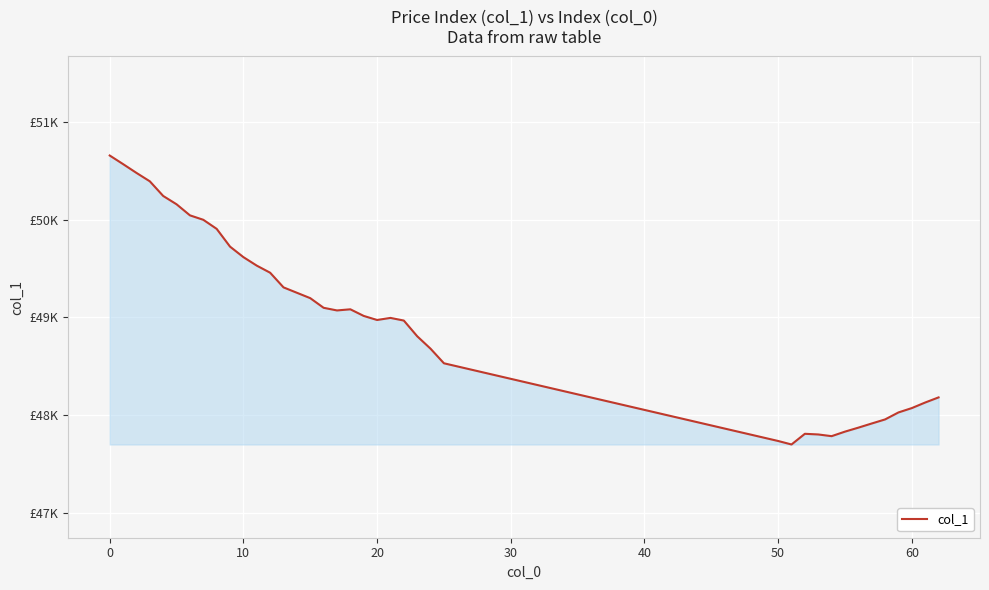

Is this an area chart (filled region under the line)?

Yes